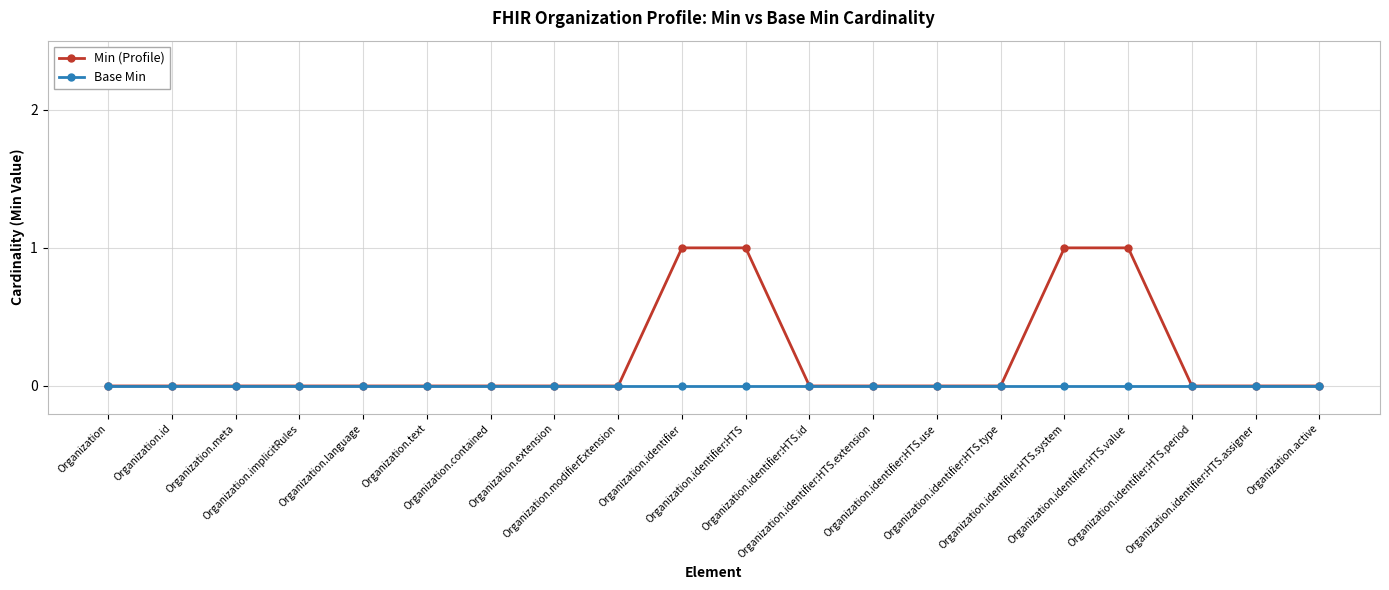

Is the value of Min (Profile) at Organization.identifier greater than the value of Base Min at Organization.identifier?

Yes